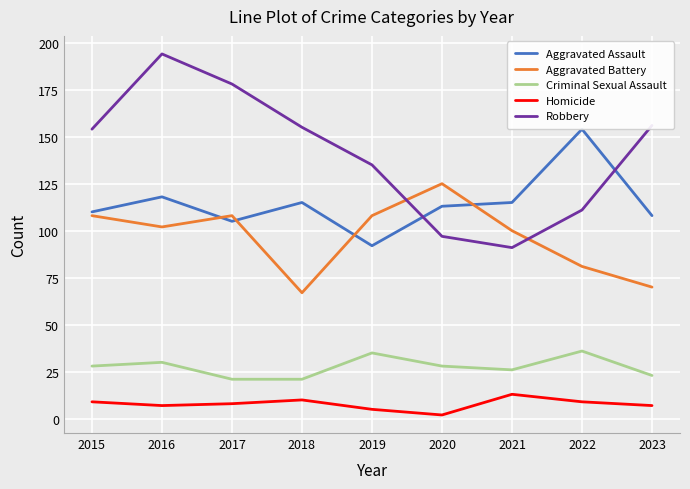

How many values in the Aggravated Battery series exceed 102?

4